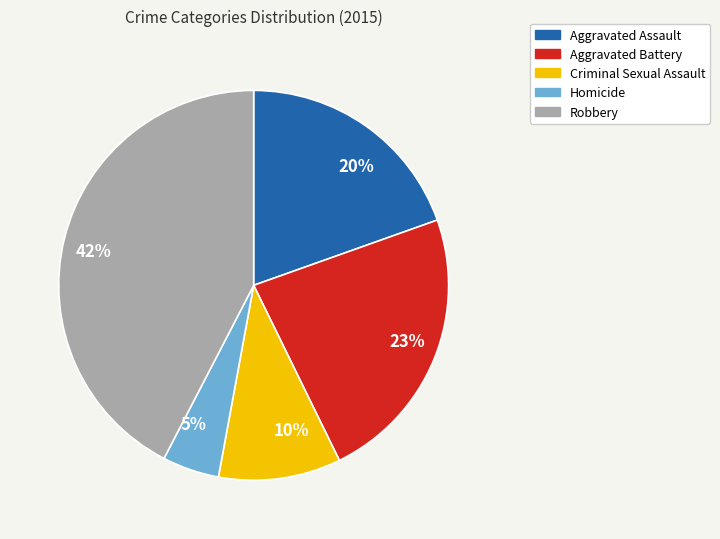

Between Aggravated Battery and Aggravated Assault, which is larger?

Aggravated Battery